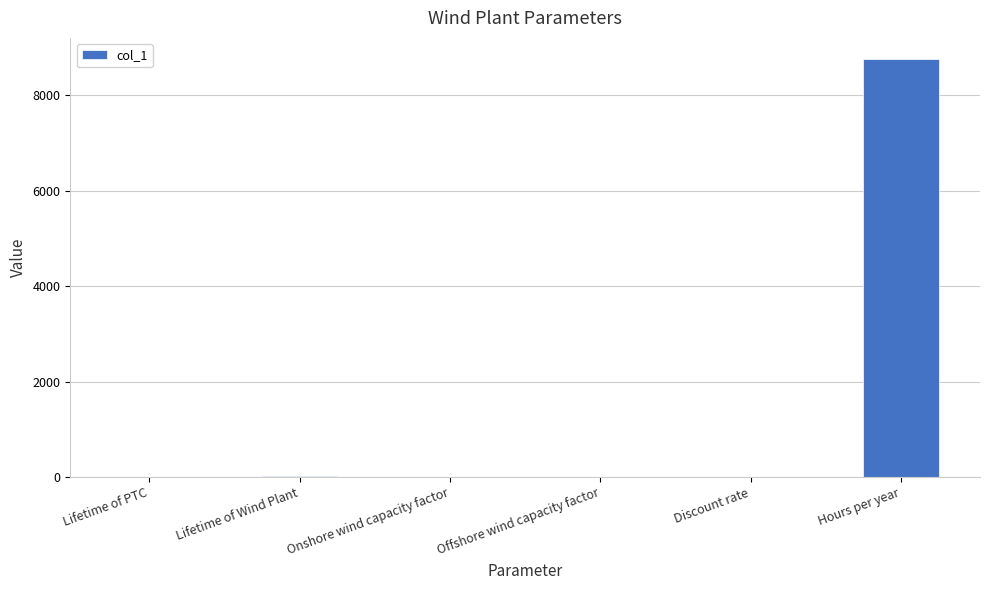

What is the greatest value displayed?

8760.0